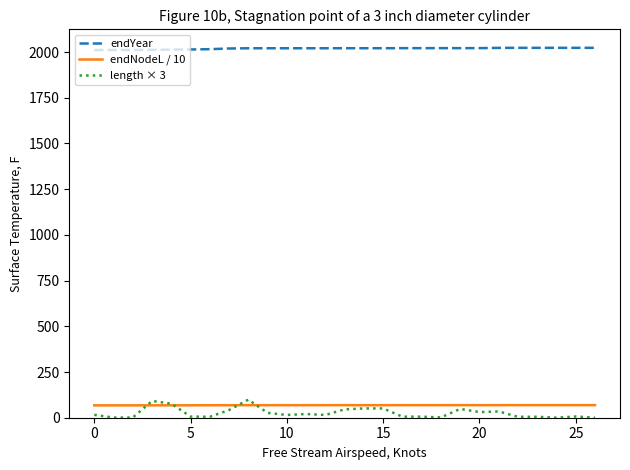

Which series has the widest spread of values?

length × 3